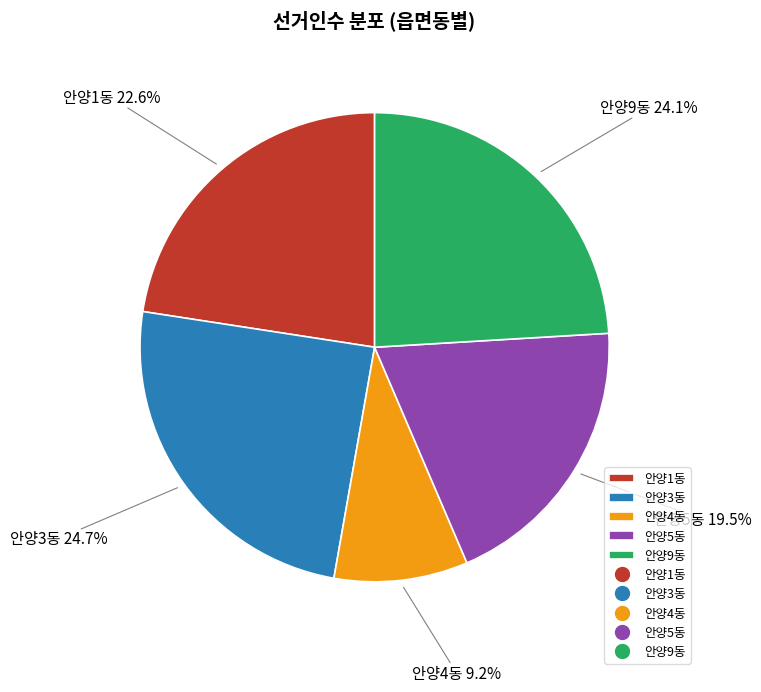

Which category has the smallest portion of the pie?

안양4동